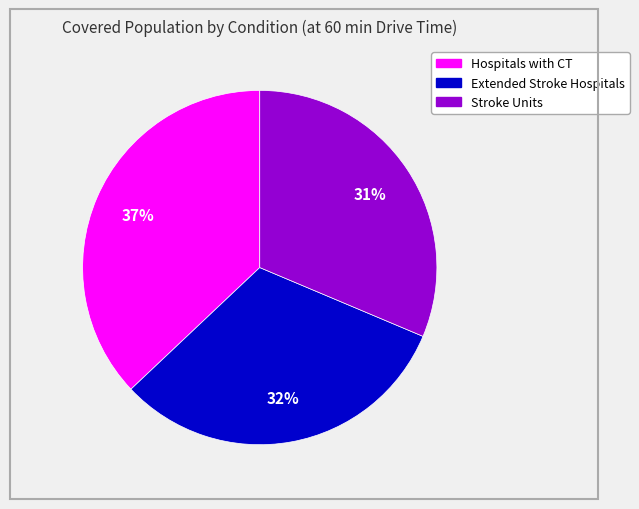

Is the sum of Hospitals with CT and Stroke Units greater than half?

Yes